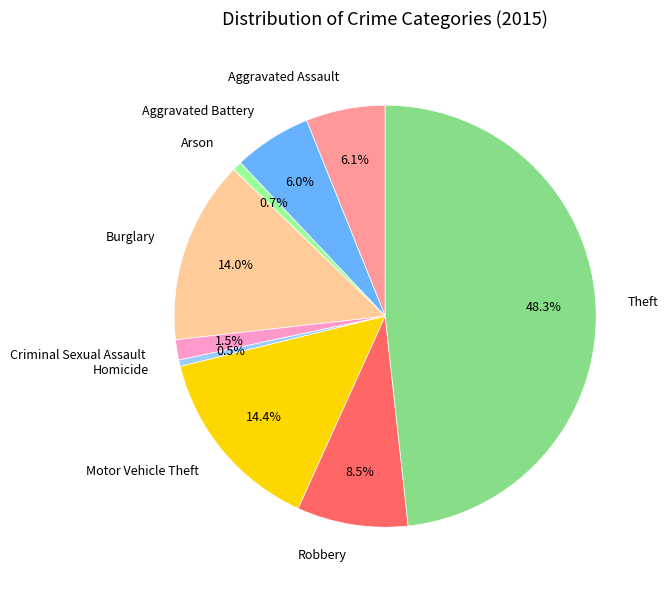

To the nearest percent, what is the average slice percentage?

11%